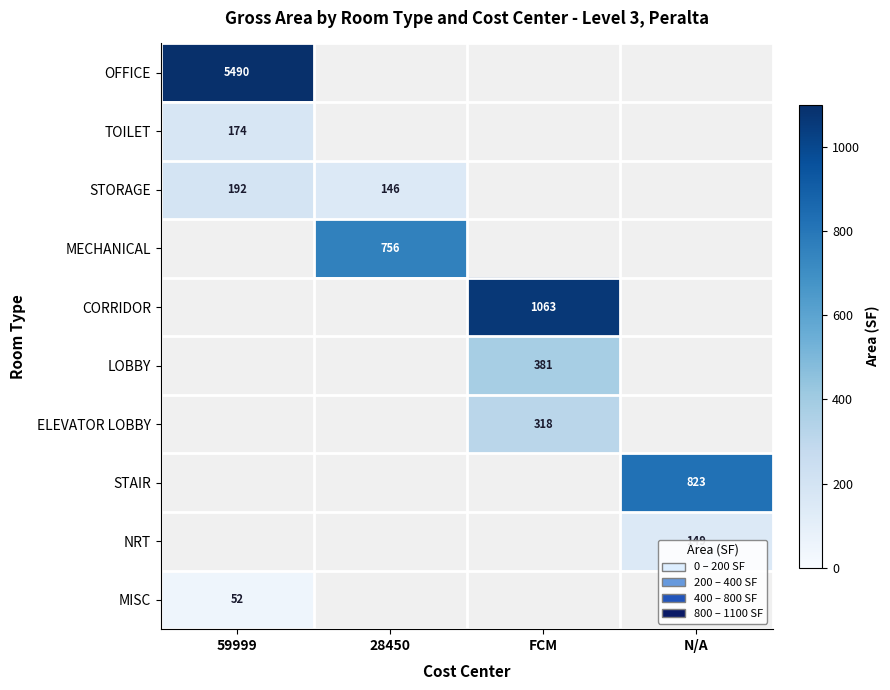

What is the minimum value for OFFICE?

5490.2